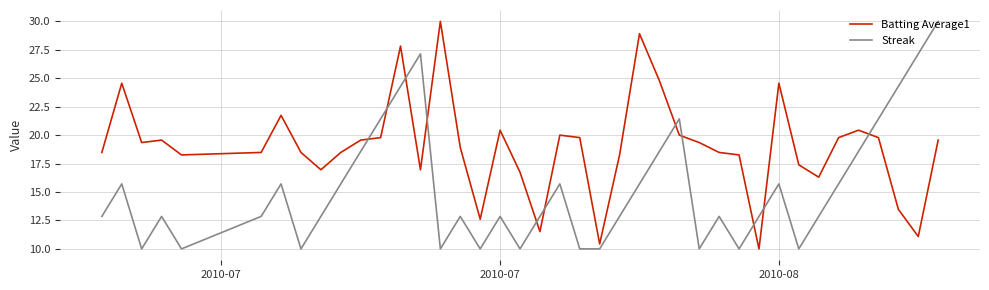

Which series ends up on top after the final intersection of Streak and Batting Average1?

Streak